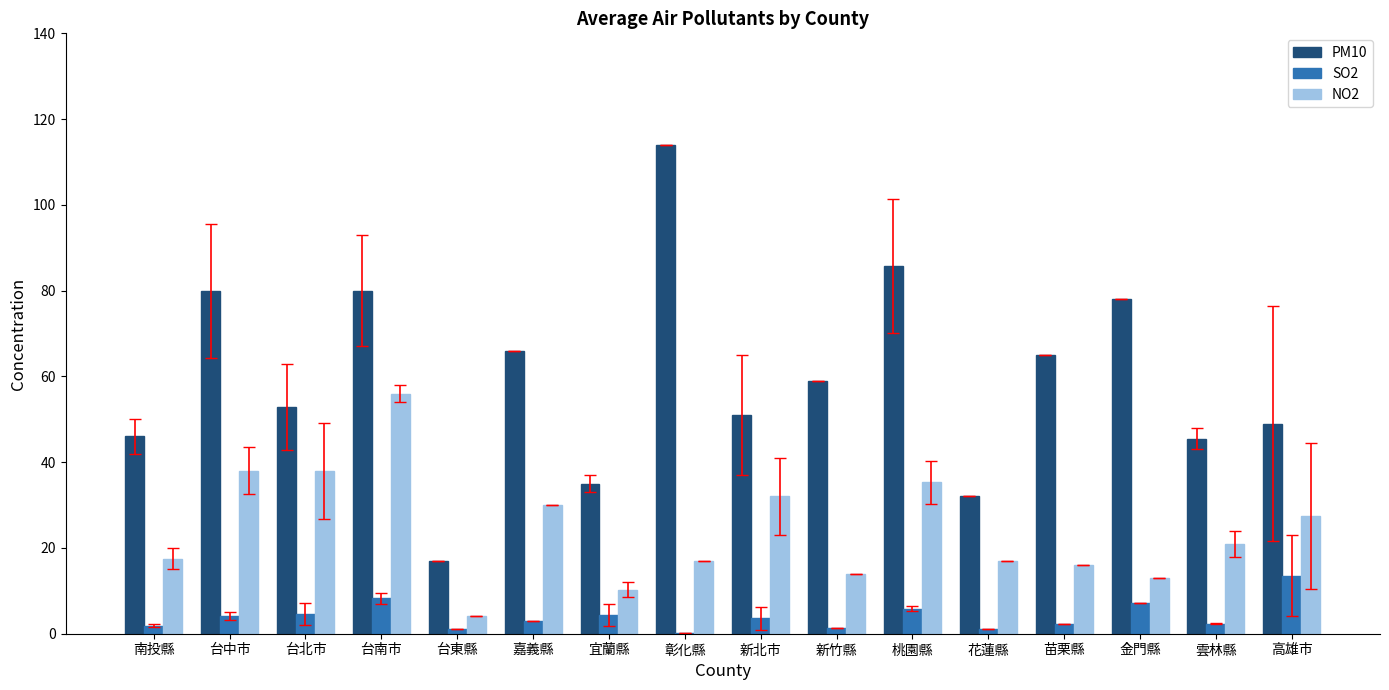

At which label does PM10 reach its peak?

彰化縣